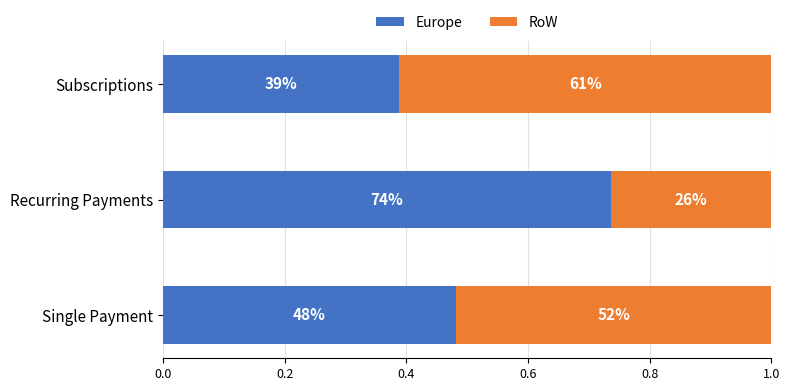

What are all the series names shown in the legend?

Europe, RoW